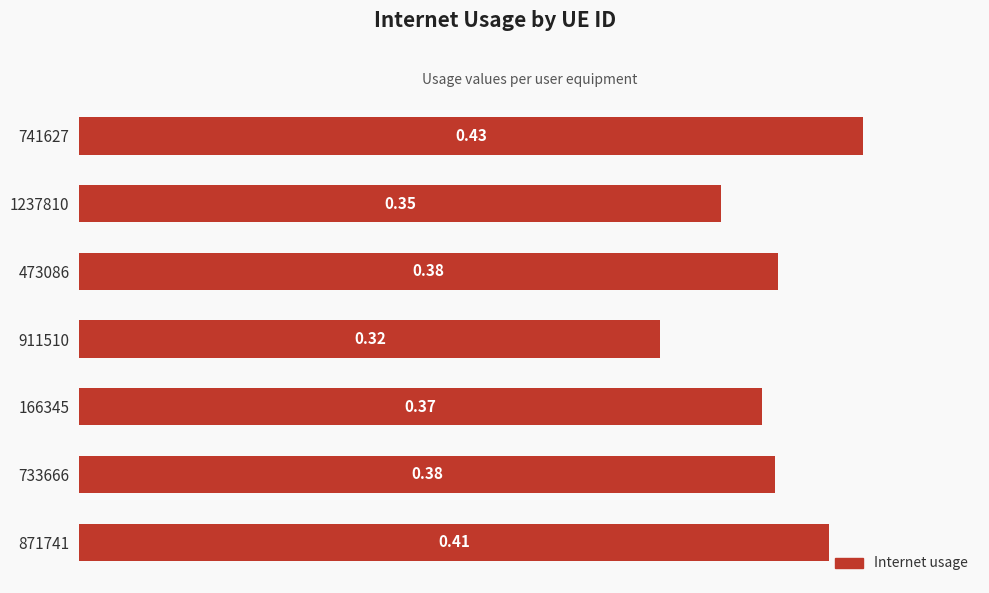

At which category does the chart reach its minimum across all series?

911510